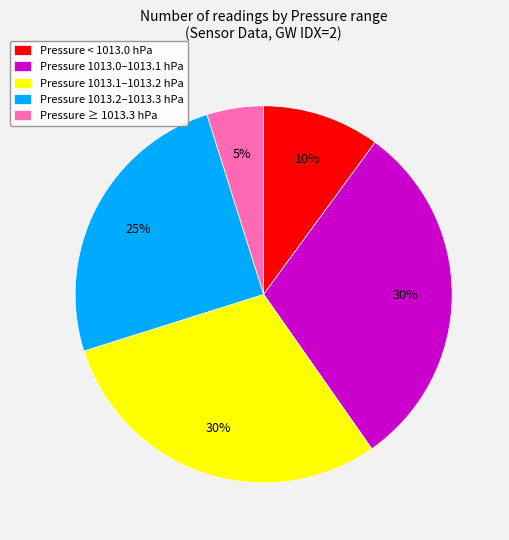

Do Pressure ≥ 1013.3 hPa and Pressure 1013.0–1013.1 hPa together represent more than half of the pie?

No